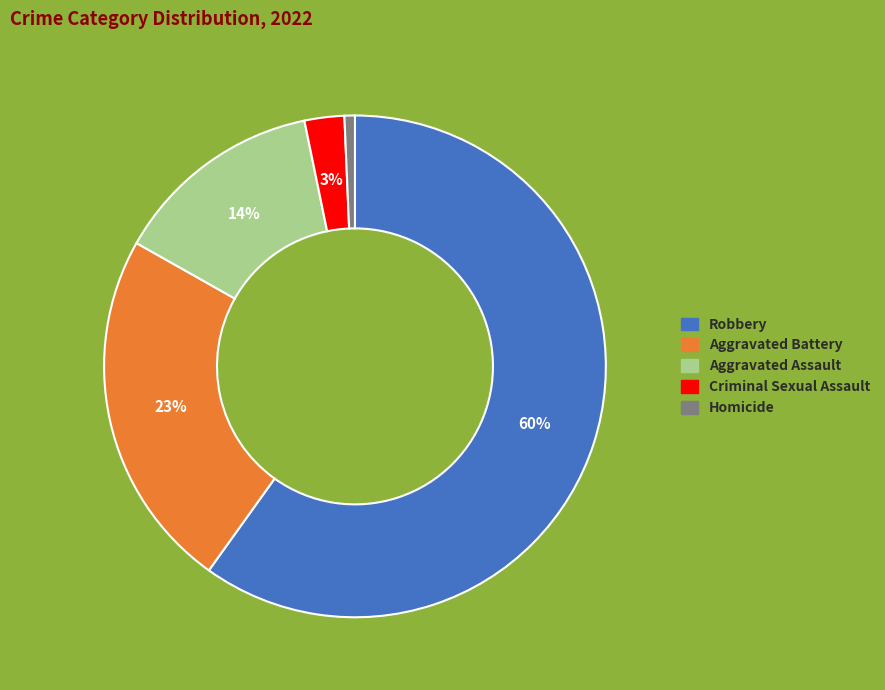

Rank the categories by value from highest to lowest.

Robbery, Aggravated Battery, Aggravated Assault, Criminal Sexual Assault, Homicide